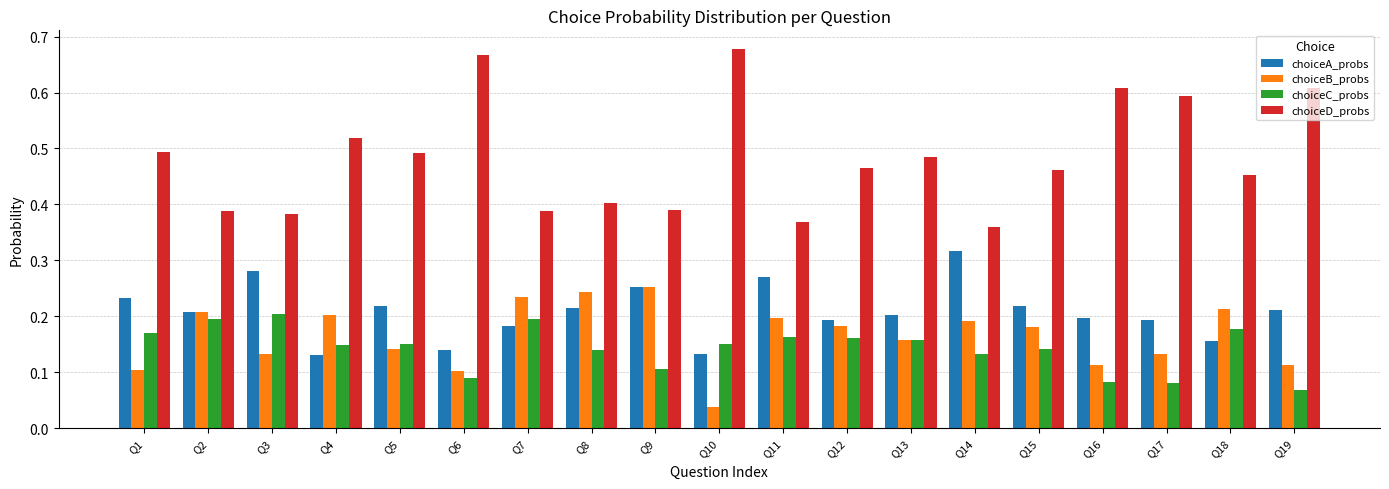

Between Q2 and Q16, which series saw the biggest shift?

choiceD_probs